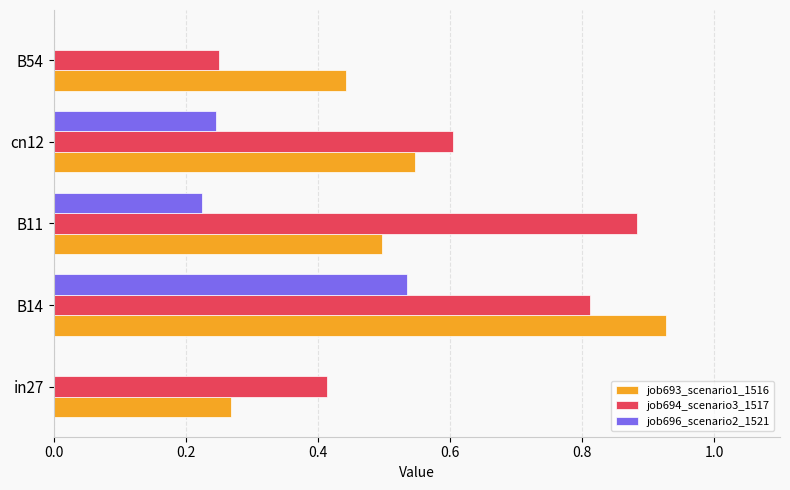

The value of job696_scenario2_1521 at B14 is 0.5. True or false?

True